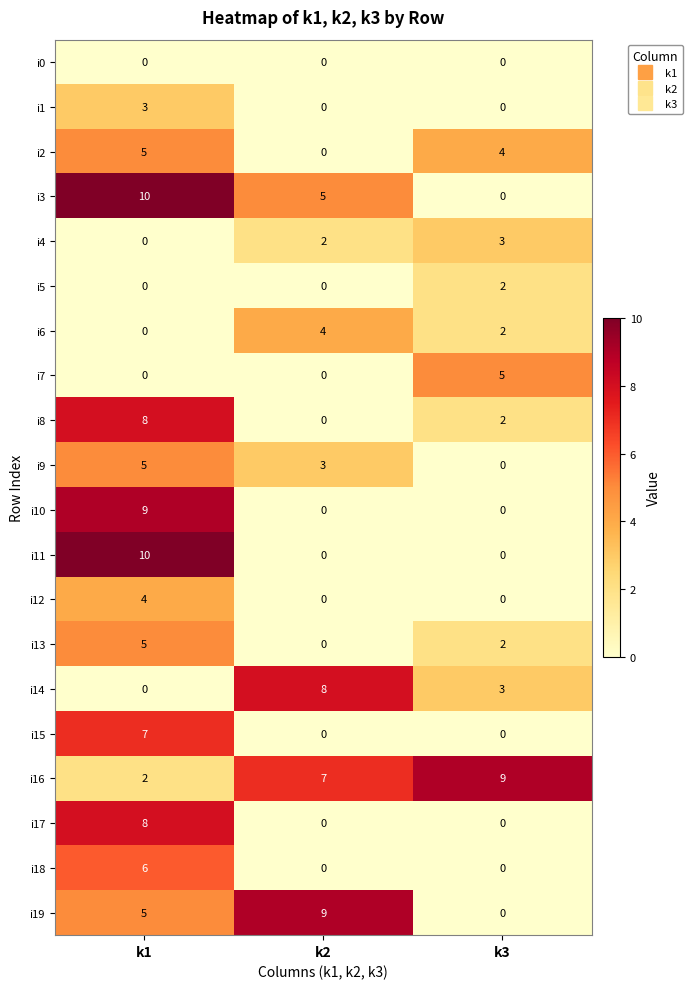

Rank the categories by i14 value from lowest to highest.

k1, k3, k2